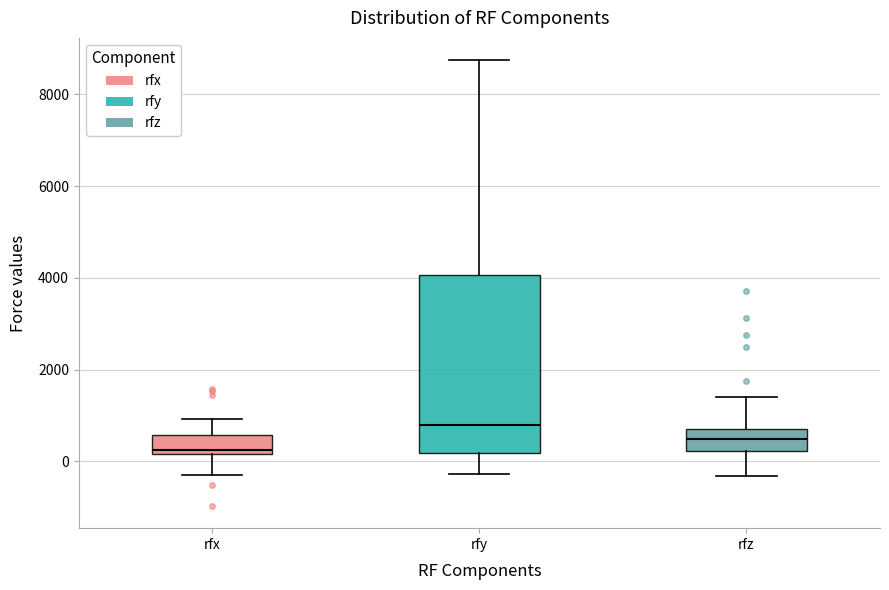

Which box has the highest median line?

rfy